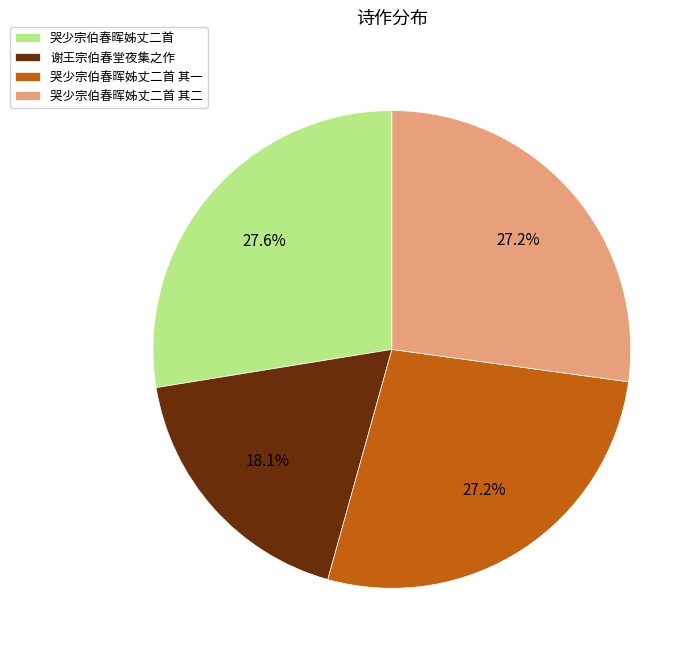

What is the smallest slice in the pie chart?

谢王宗伯春堂夜集之作